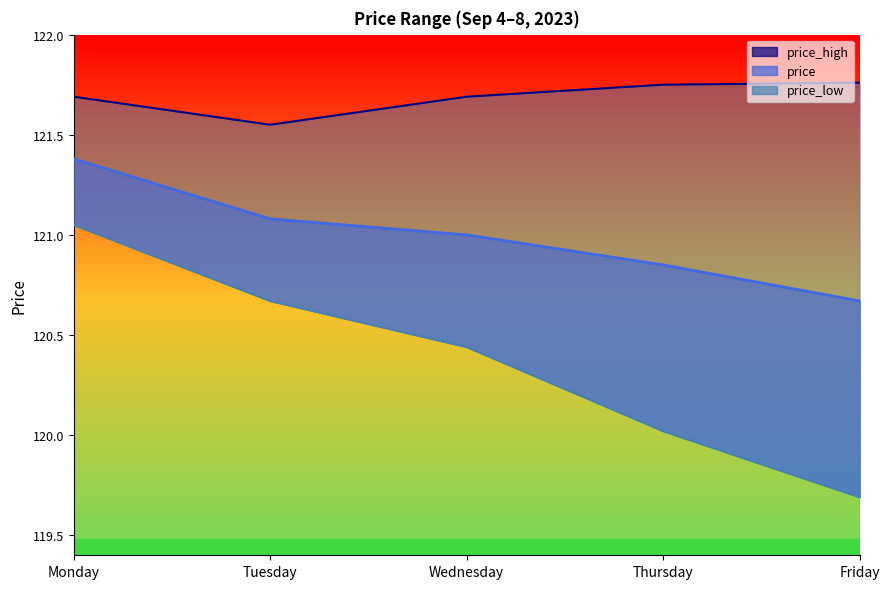

What is the difference between the price_high values at Tuesday and Friday?

0.2